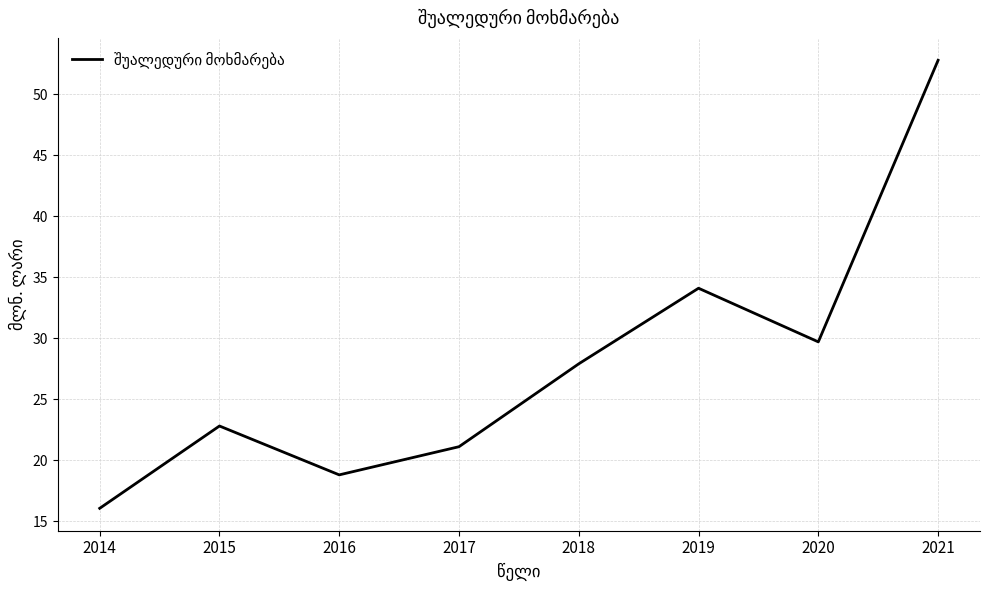

Where is the first local maximum?

2015